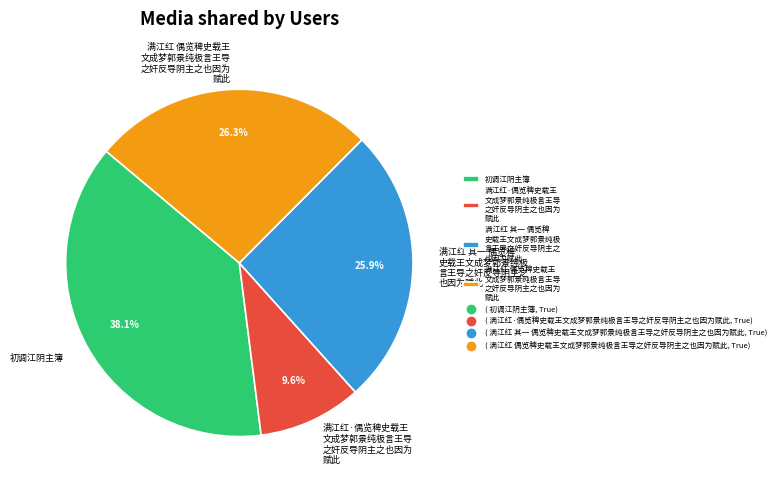

How many segments does this pie chart have?

4